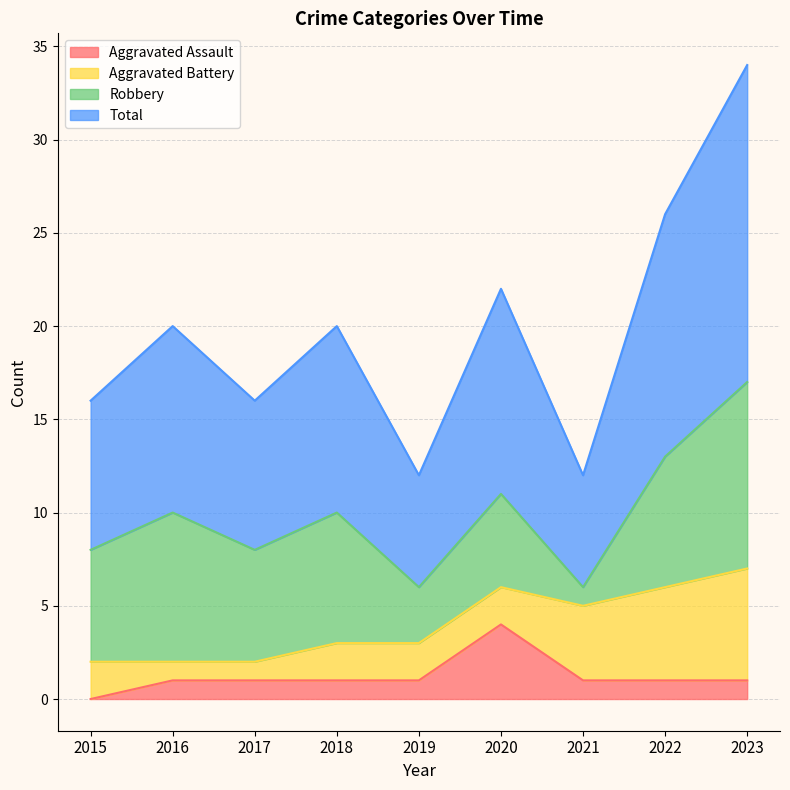

How many Aggravated Assault values are between 1 and 2?

7